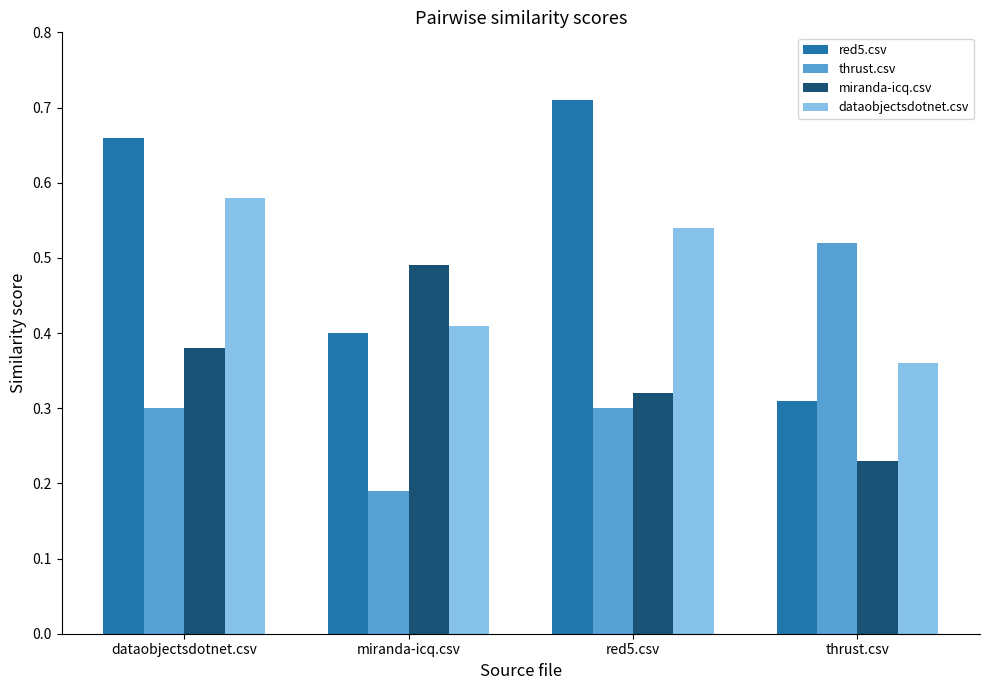

What is the sum of the dataobjectsdotnet.csv values at thrust.csv and miranda-icq.csv?

0.8